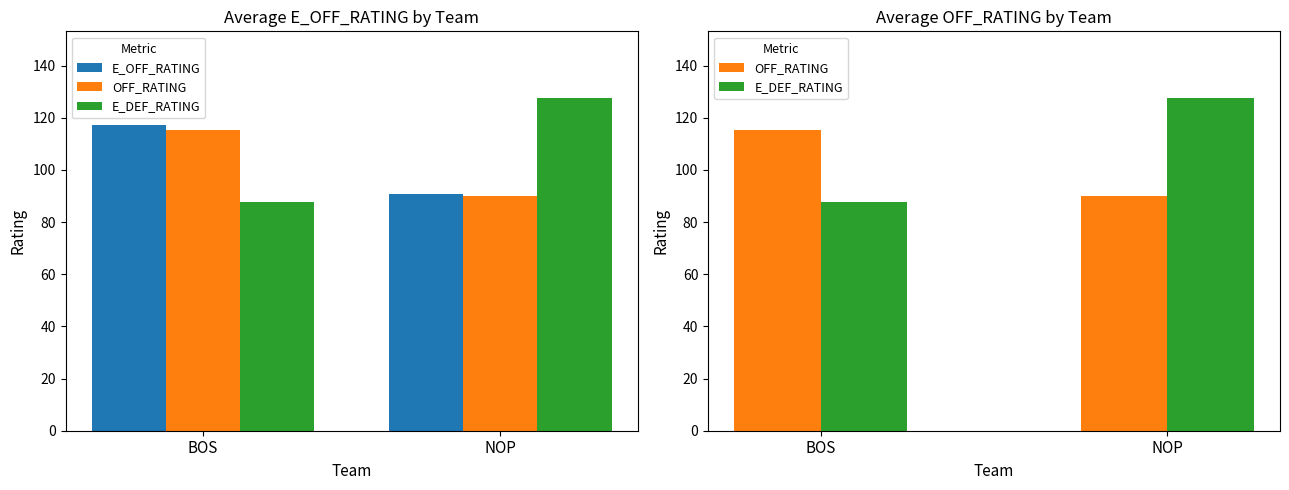

Which series has the widest spread of values?

E_DEF_RATING